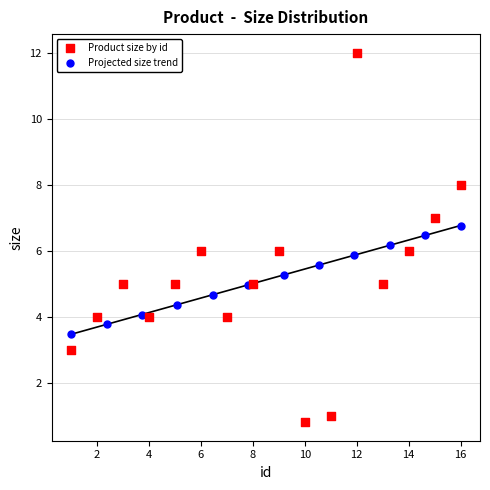

Which series contains the lowest Y value?

Product size by id